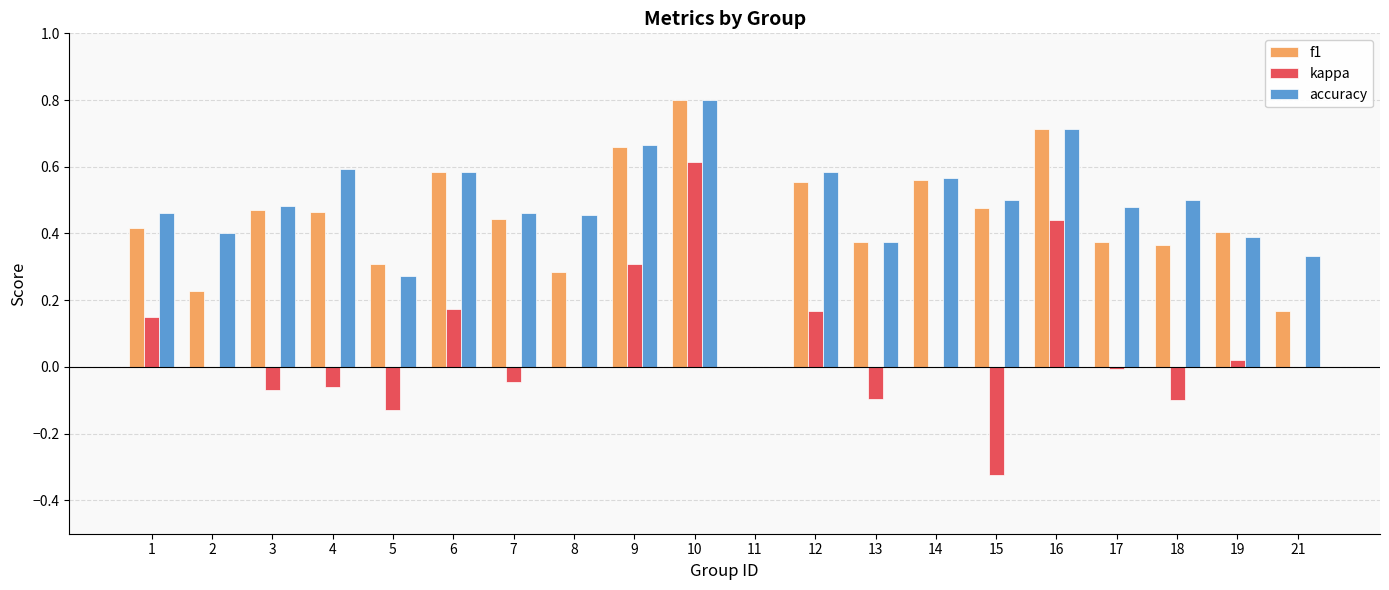

The accuracy series shows 0.5 at 3. True or false?

True